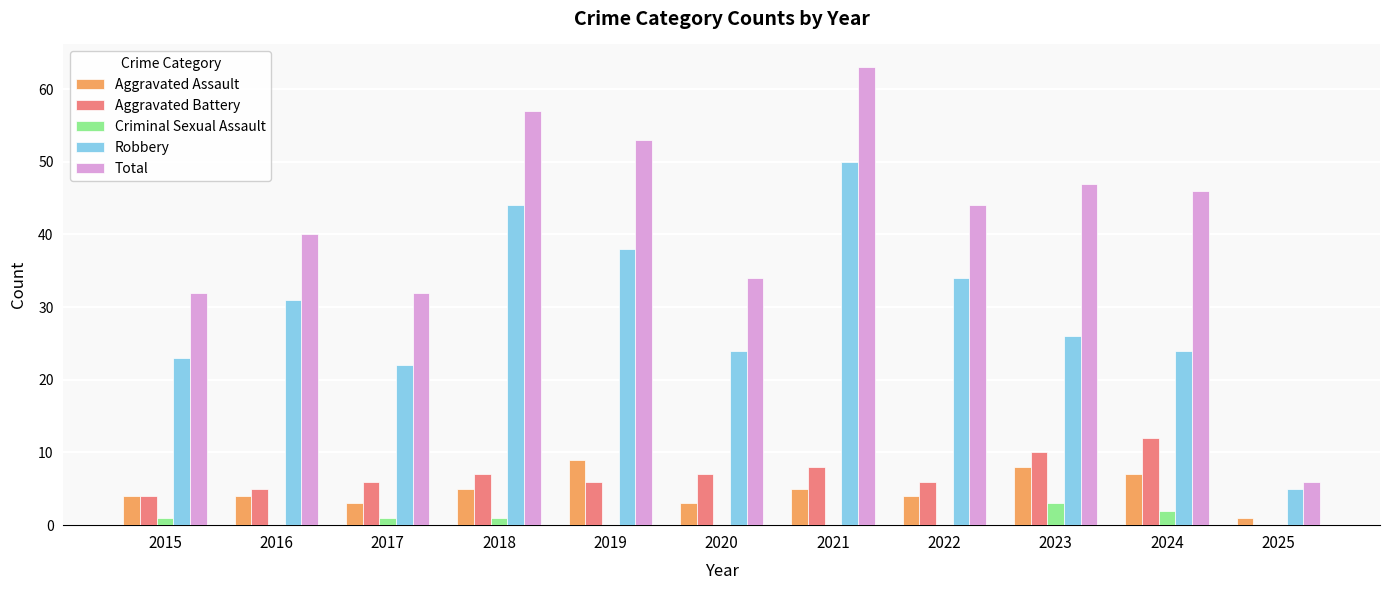

Count the number of data series in this chart.

5